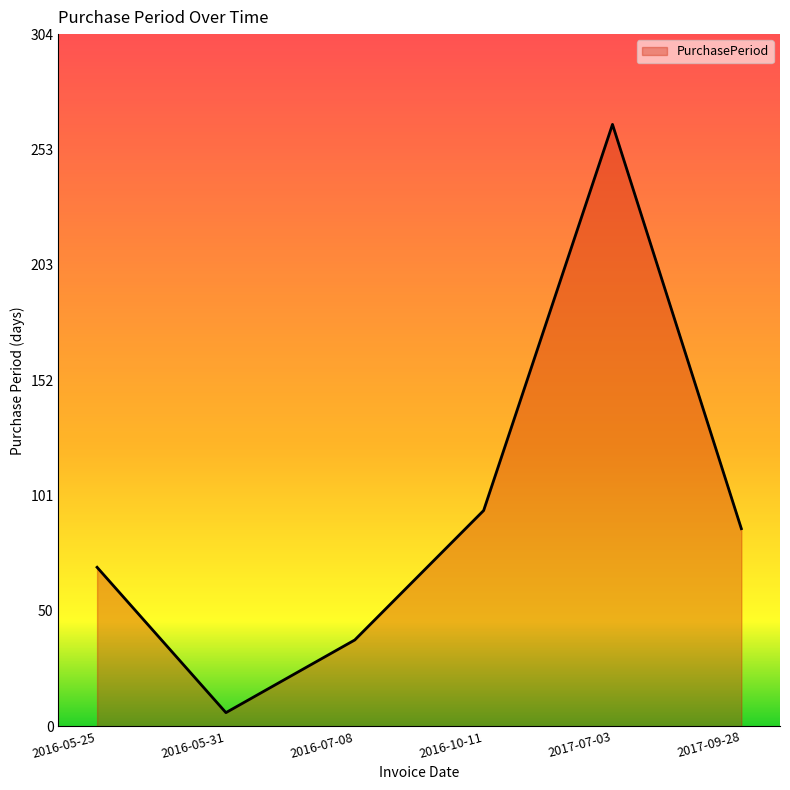

Rank the categories by value from highest to lowest.

2017-07-03, 2016-10-11, 2017-09-28, 2016-05-25, 2016-07-08, 2016-05-31